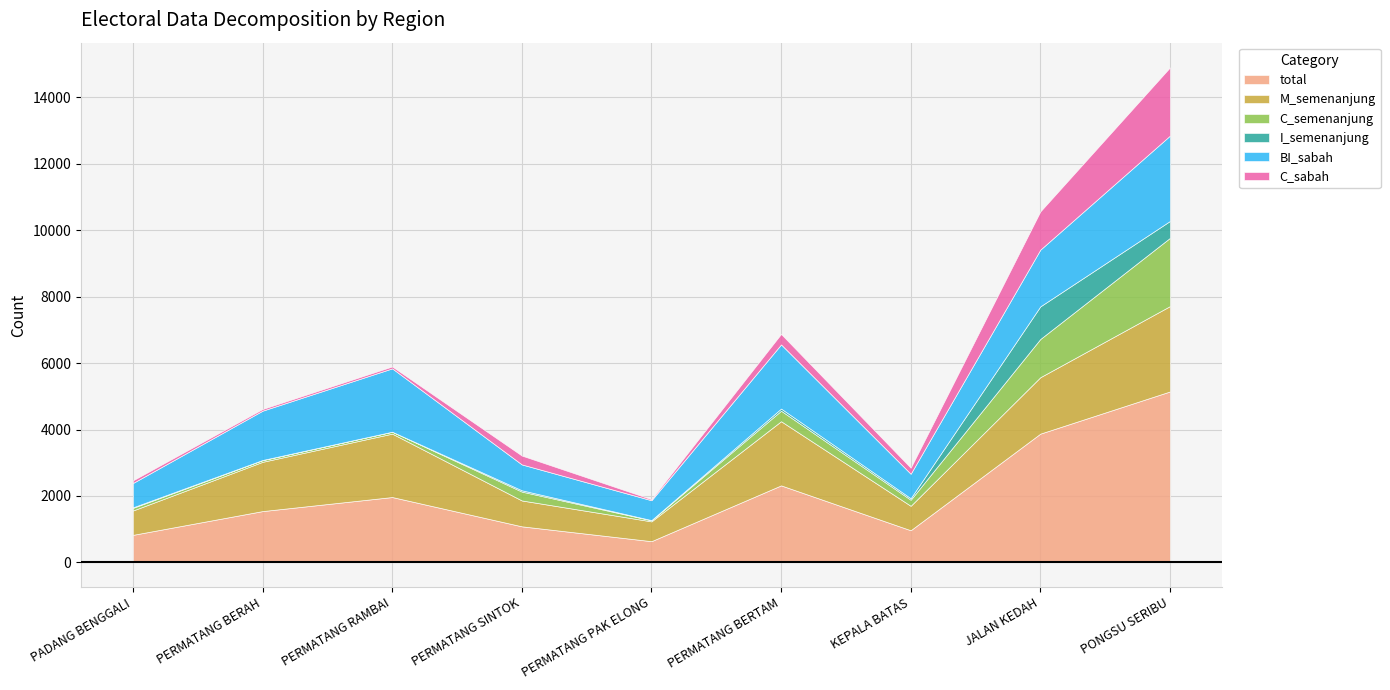

Between 3 and 9, which series saw the biggest shift?

total